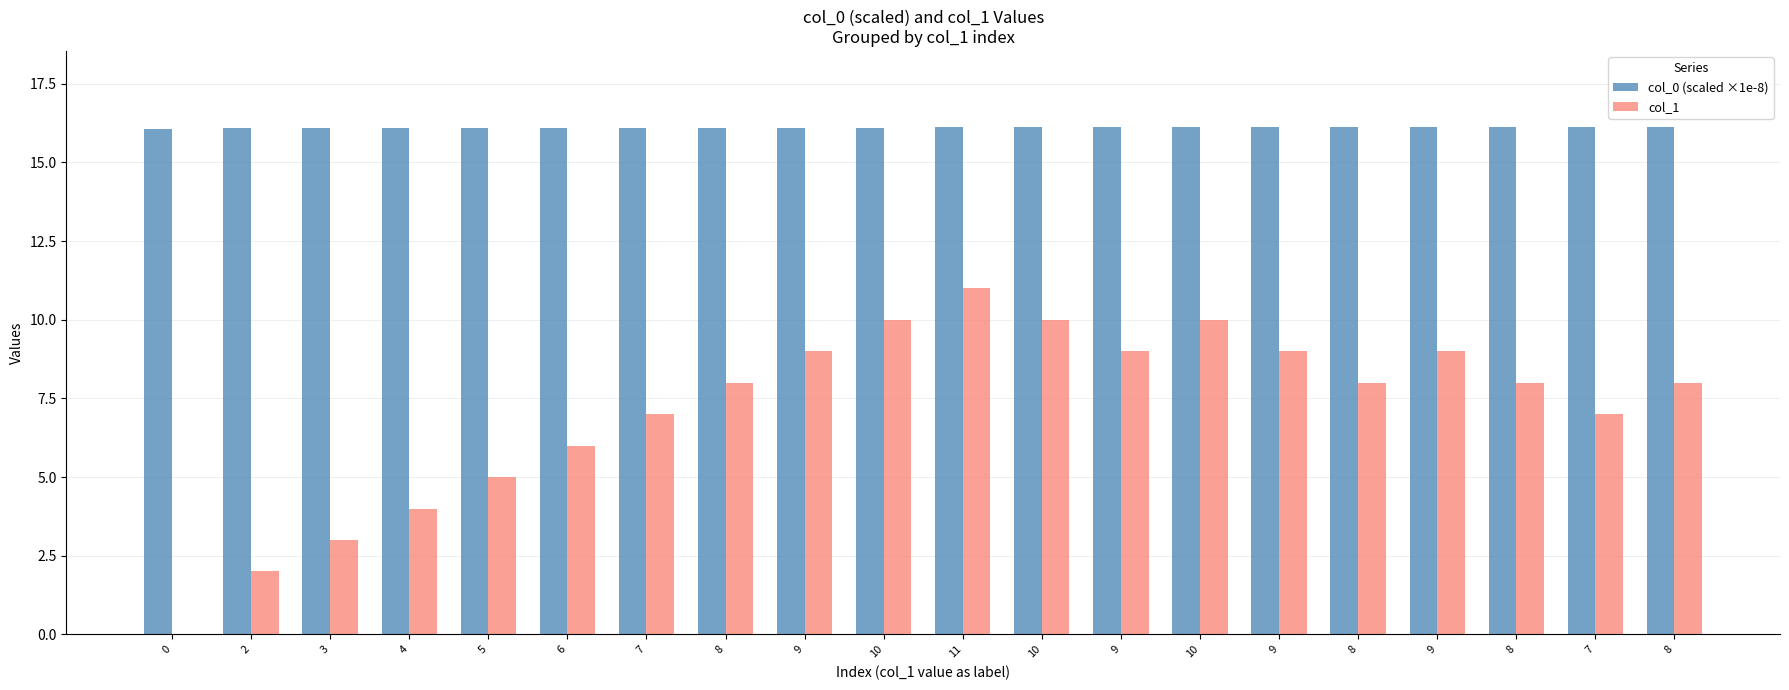

What is the sum of all col_1 values?

143.0